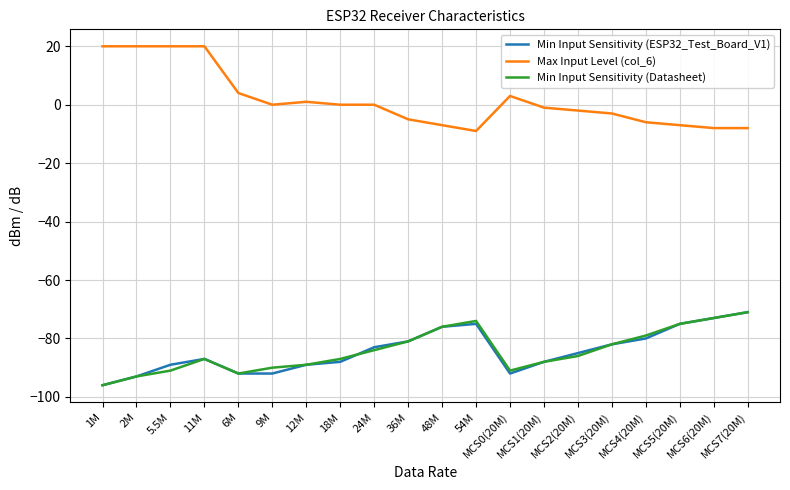

Which series has the largest range (max minus min)?

Max Input Level (col_6)